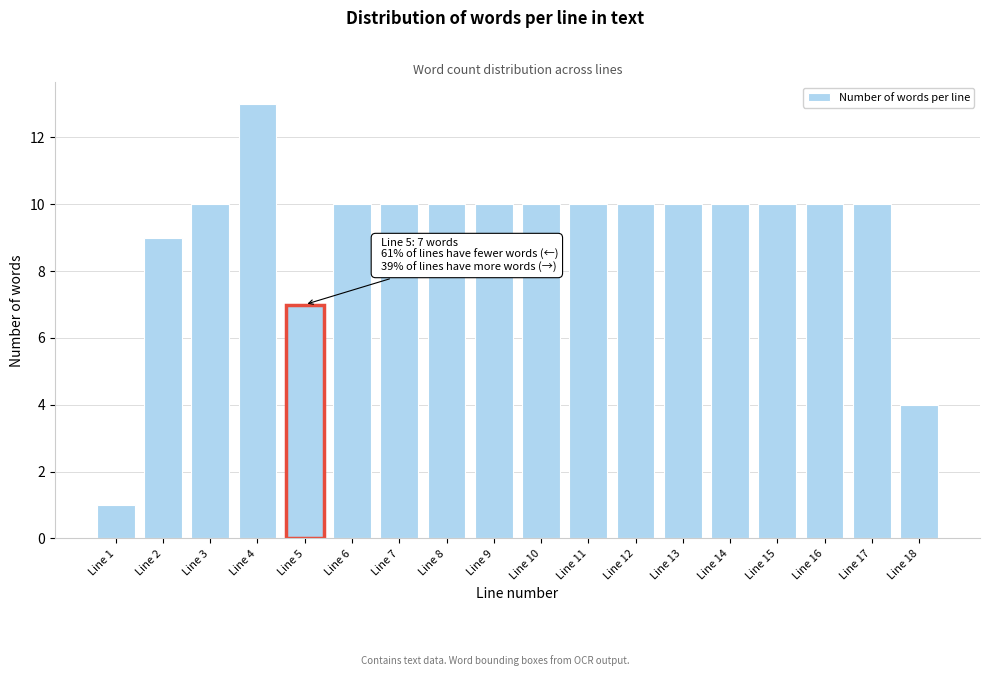

Reading left to right, what are all the values shown in this chart?

1	9	10	13	7	10	10	10	10	10	10	10	10	10	10	10	10	4